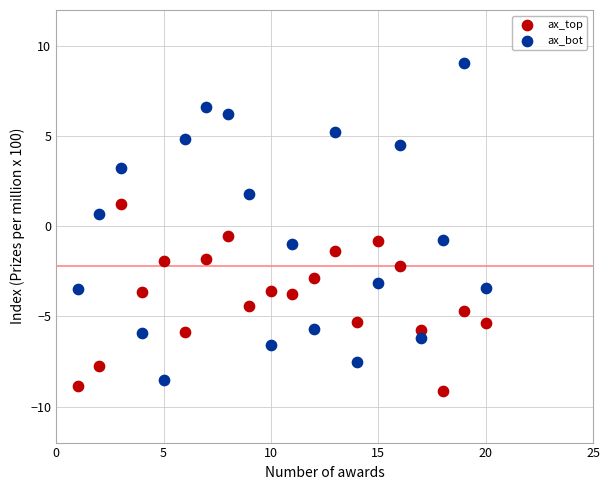

Across all data points, what is the range of Y values (max minus min)?

18.2